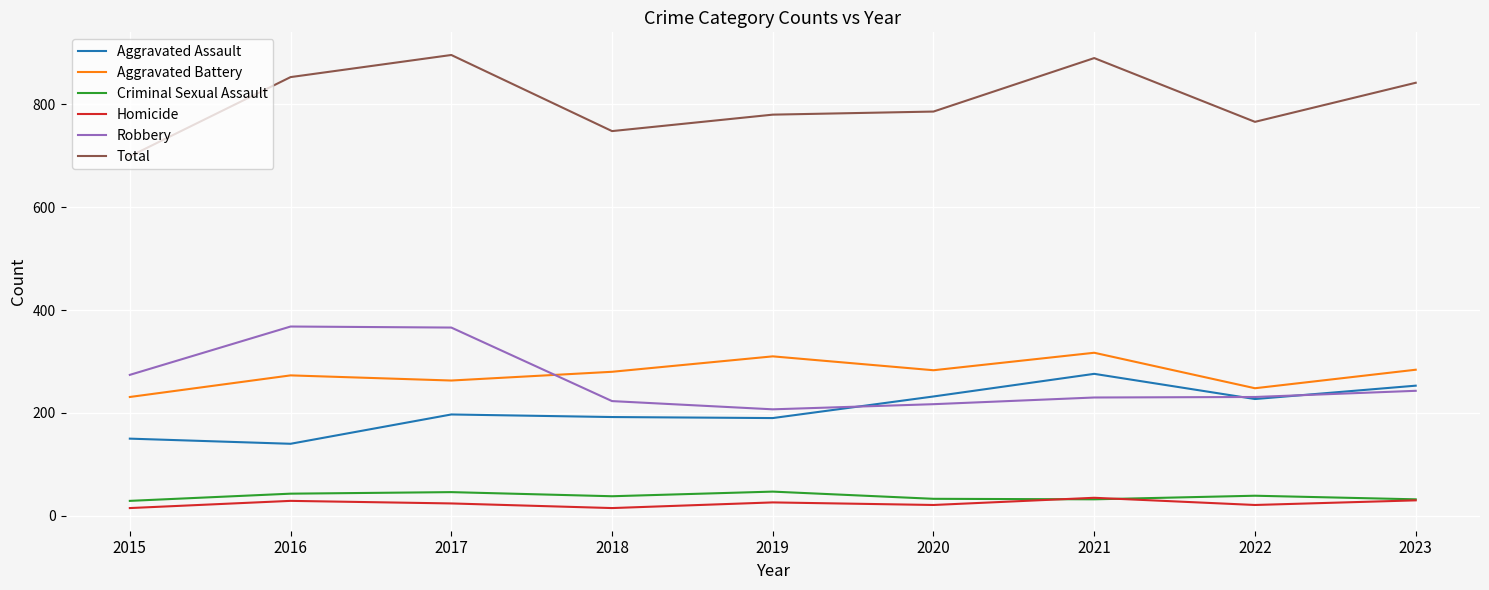

What is the maximum value for Robbery?

368